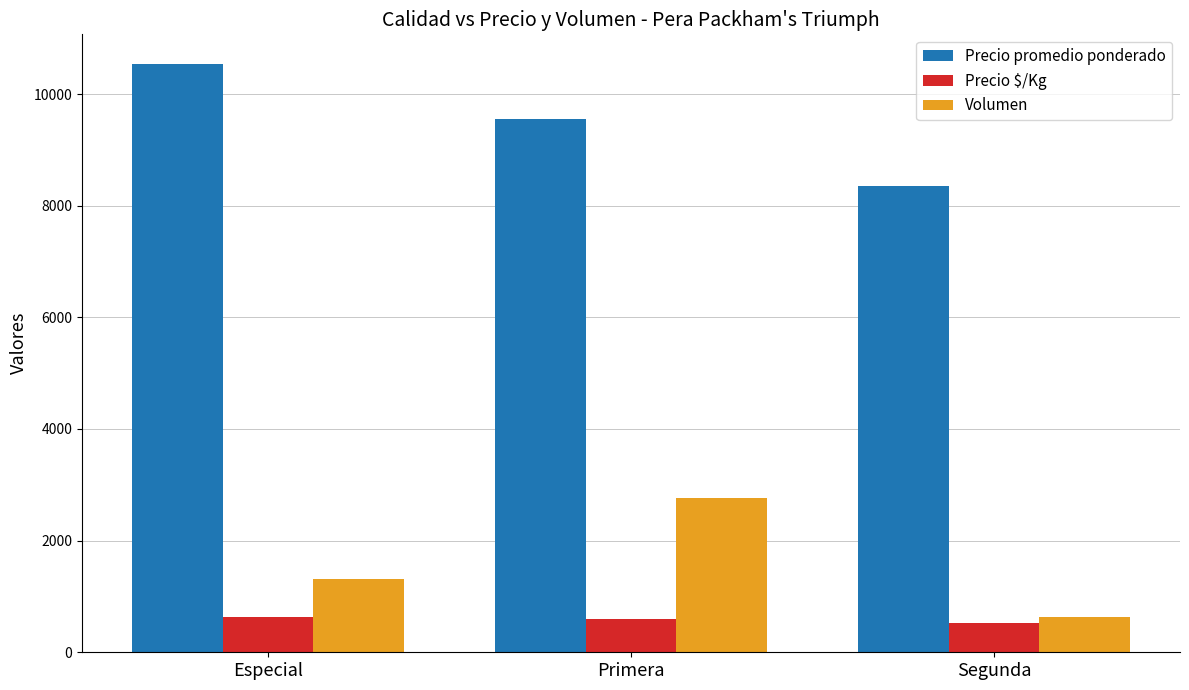

At which label is Precio $/Kg closest to 575?

Primera